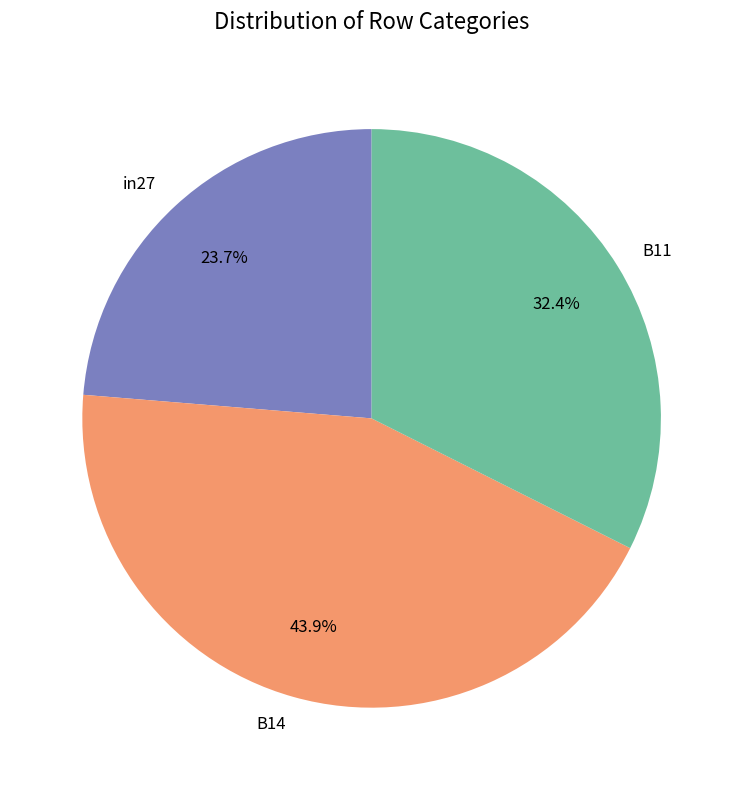

To the nearest percent, what percentage of the pie is B14?

44%